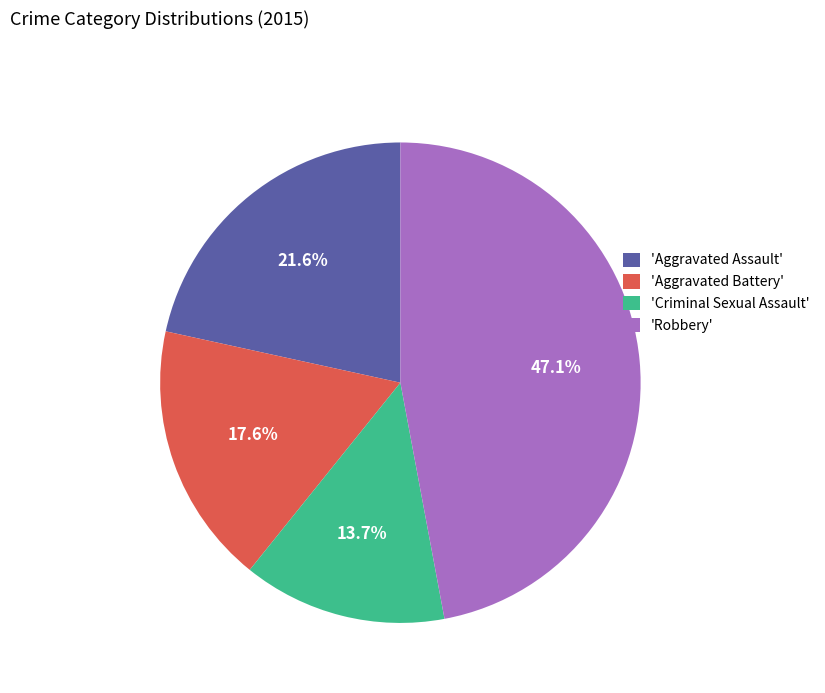

Rank the categories by value from lowest to highest.

'Criminal Sexual Assault', 'Aggravated Battery', 'Aggravated Assault', 'Robbery'